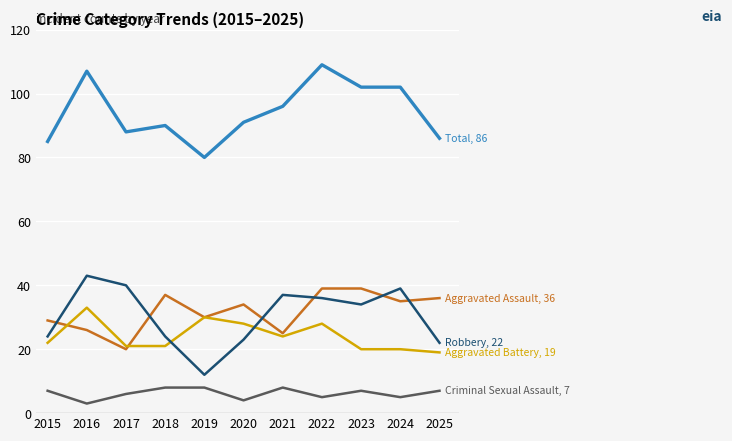

Reading left to right, transcribe all the data shown in this chart.

Aggravated Assault: 2015=29	2016=26	2017=20	2018=37	2019=30	2020=34	2021=25	2022=39	2023=39	2024=35	2025=36
Aggravated Battery: 2015=22	2016=33	2017=21	2018=21	2019=30	2020=28	2021=24	2022=28	2023=20	2024=20	2025=19
Criminal Sexual Assault: 2015=7	2016=3	2017=6	2018=8	2019=8	2020=4	2021=8	2022=5	2023=7	2024=5	2025=7
Robbery: 2015=24	2016=43	2017=40	2018=24	2019=12	2020=23	2021=37	2022=36	2023=34	2024=39	2025=22
Total: 2015=85	2016=107	2017=88	2018=90	2019=80	2020=91	2021=96	2022=109	2023=102	2024=102	2025=86